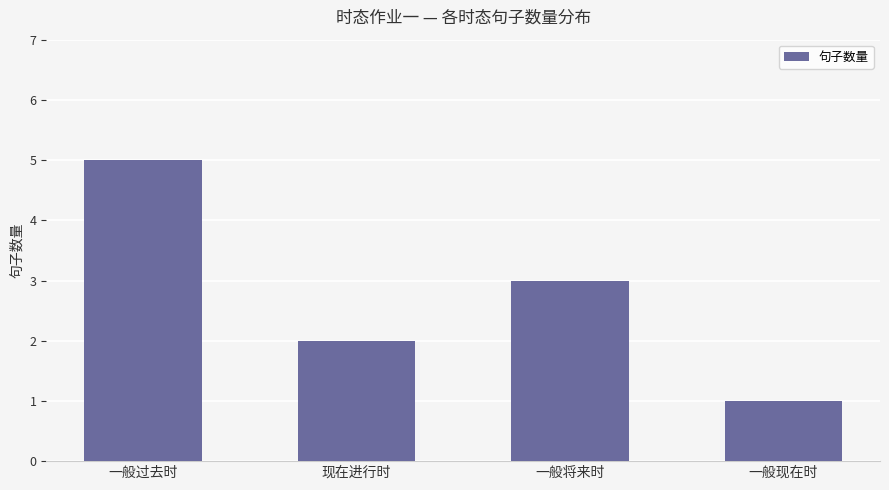

What is the value of the 1st bar from the left?

5